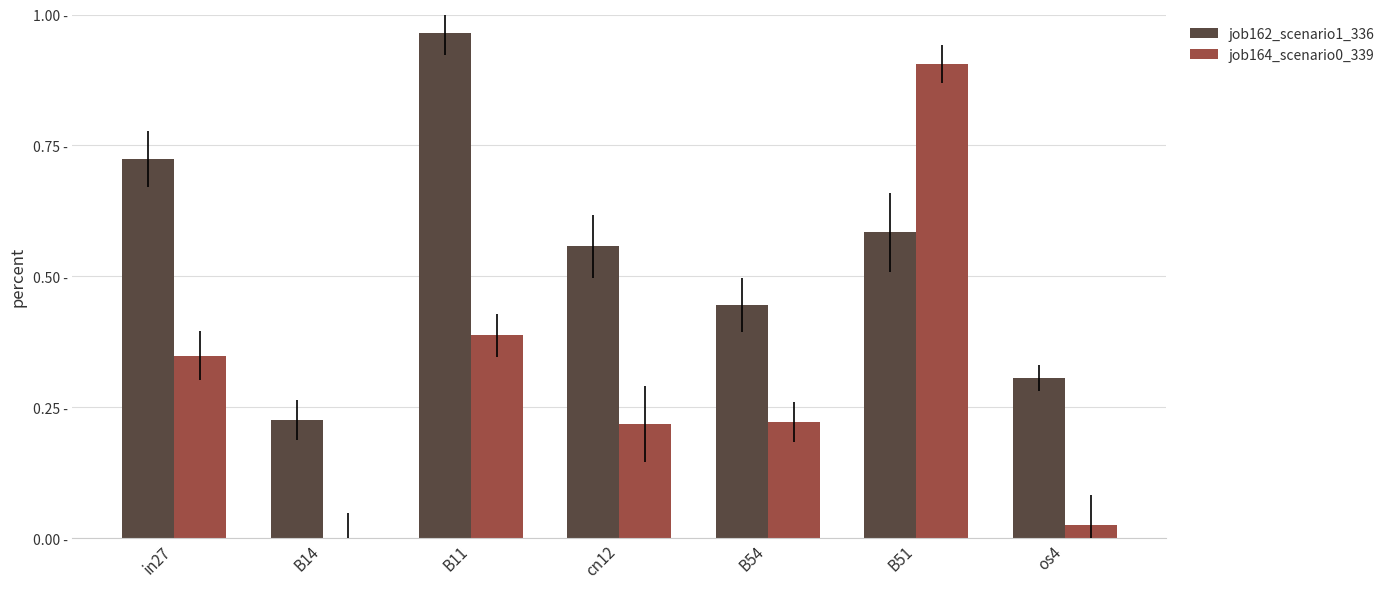

Which series has the largest total across all categories?

job162_scenario1_336